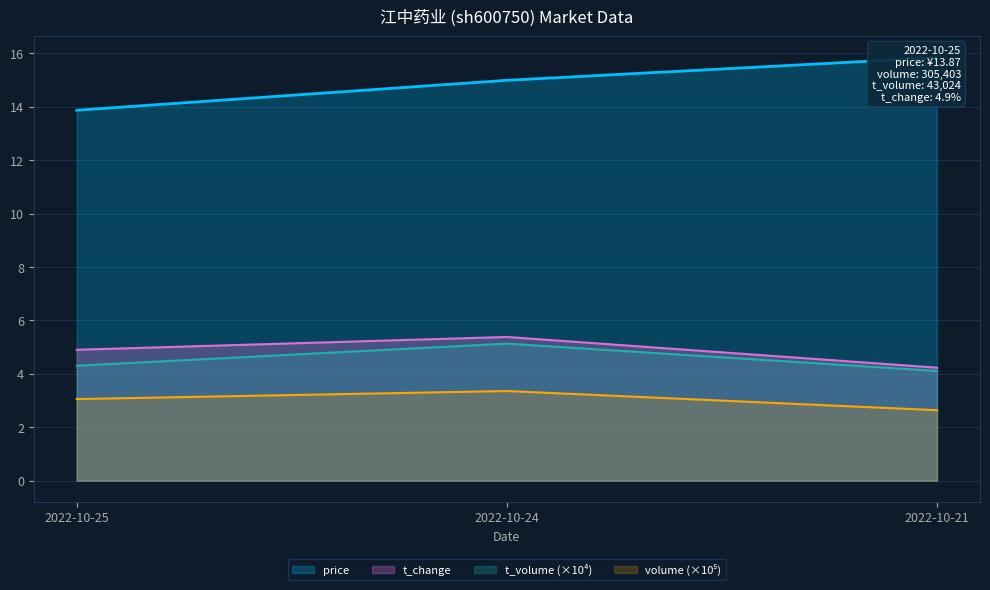

Reading left to right, what are all the values shown in this chart?

price: 13.9	15.0	15.8
volume: 3.1	3.4	2.6
t_volume: 4.3	5.1	4.1
t_change: 4.9	5.4	4.2